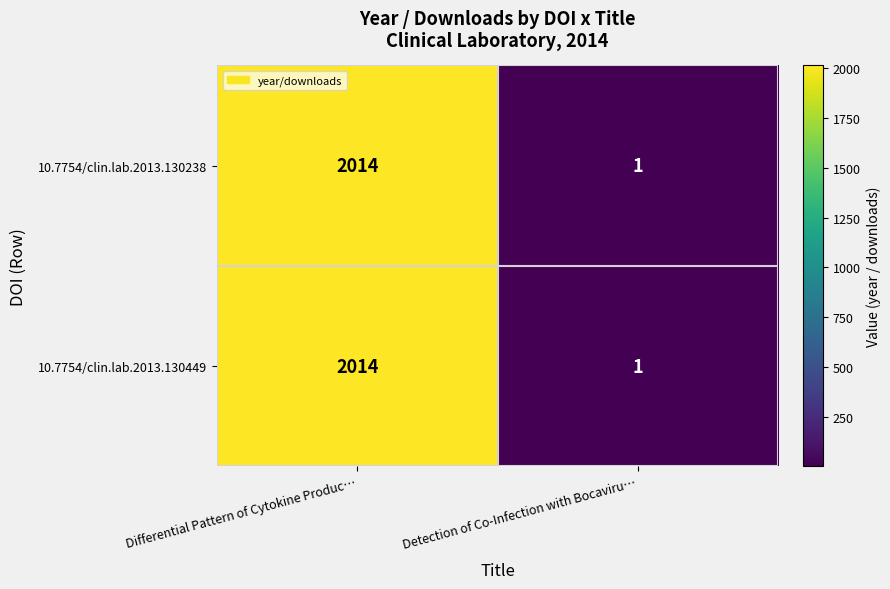

What is the approximate value of 10.7754/clin.lab.2013.130238 at Differential Pattern of Cytokine Produc…?

2014